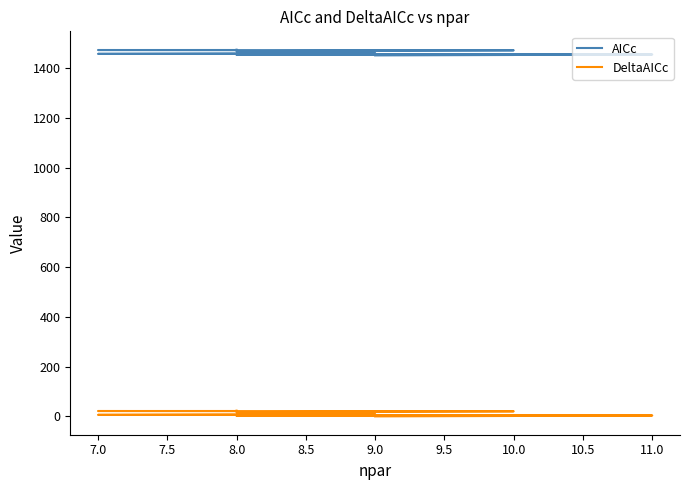

What are all the series names shown in the legend?

AICc, DeltaAICc